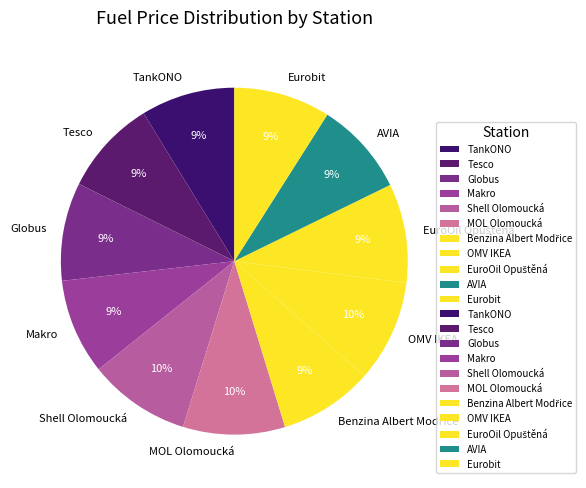

Do Makro and AVIA together represent more than half of the pie?

No